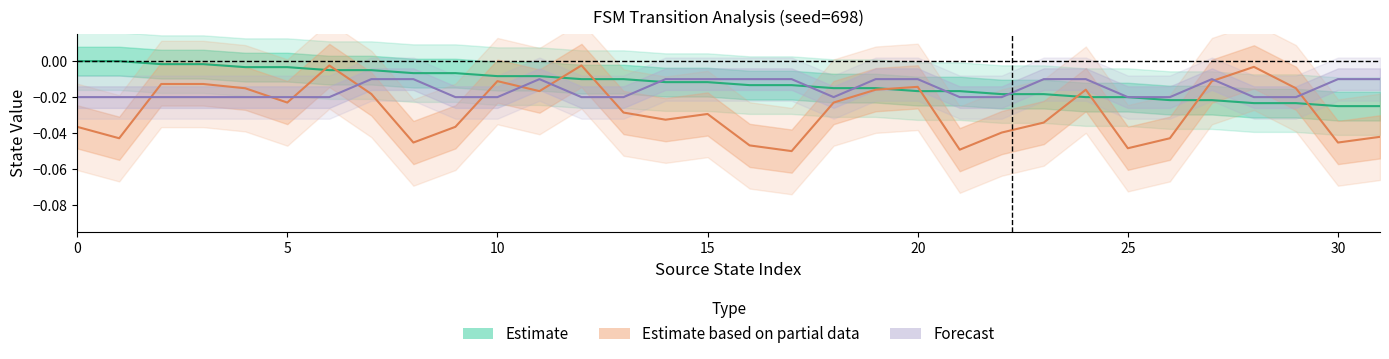

How many lines are shown in the chart?

3